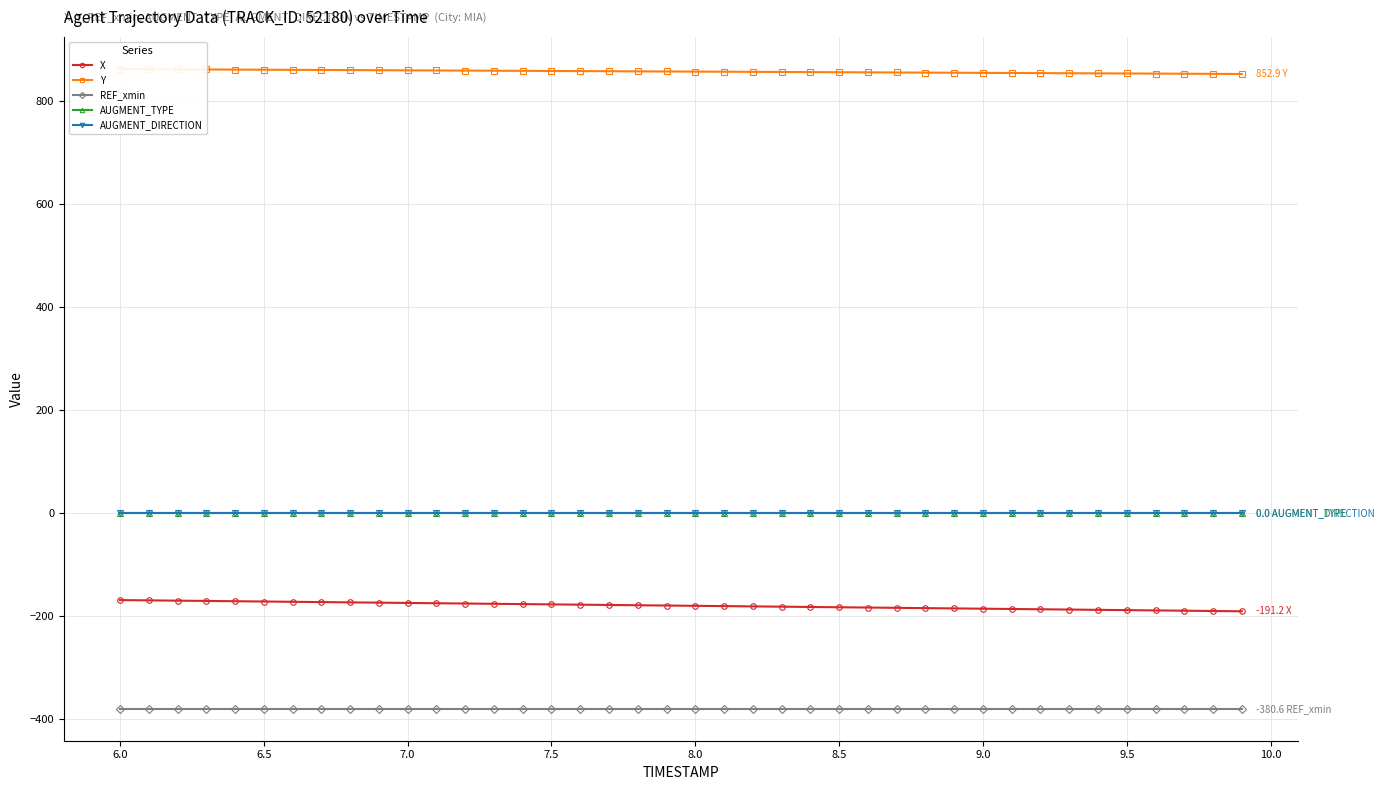

What is the sum of all X values?

-7211.9